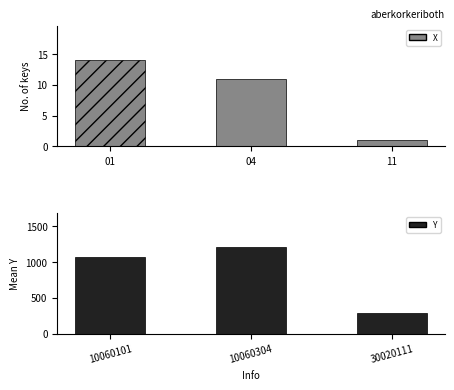

True or false: Y has a value of 1070.1 at 10060101.

True